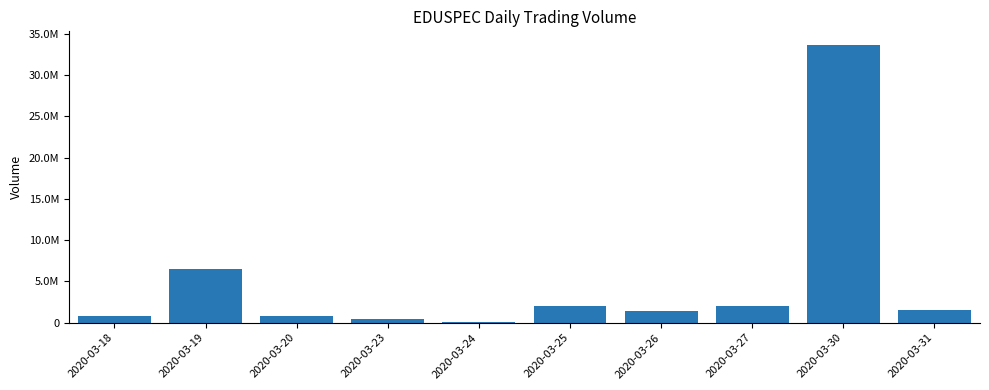

Is it true that the value at 2020-03-27 is 1996600?

True